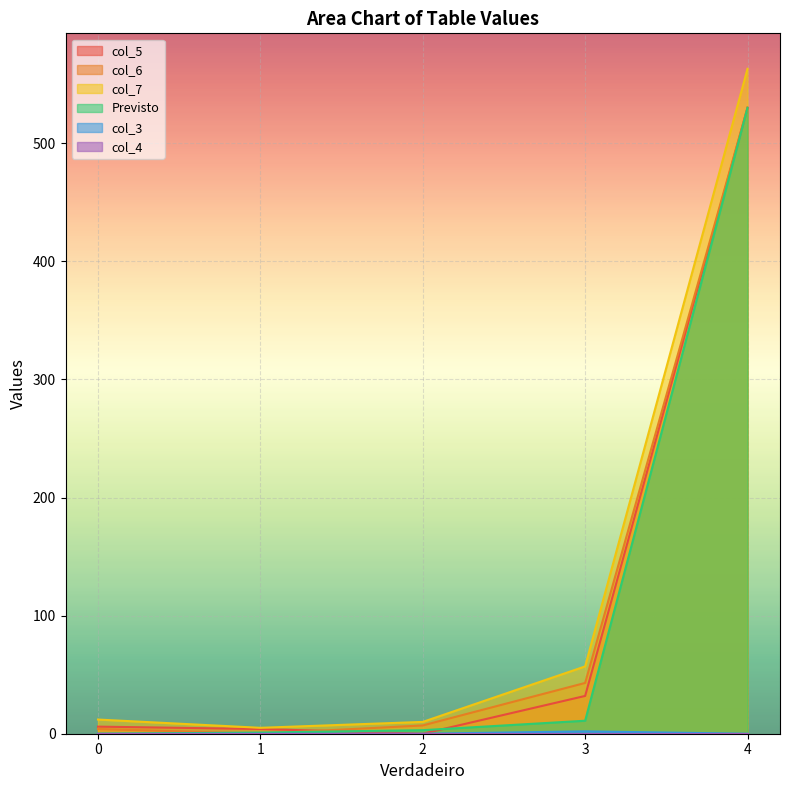

What is the difference between the highest and lowest values at 3?

57